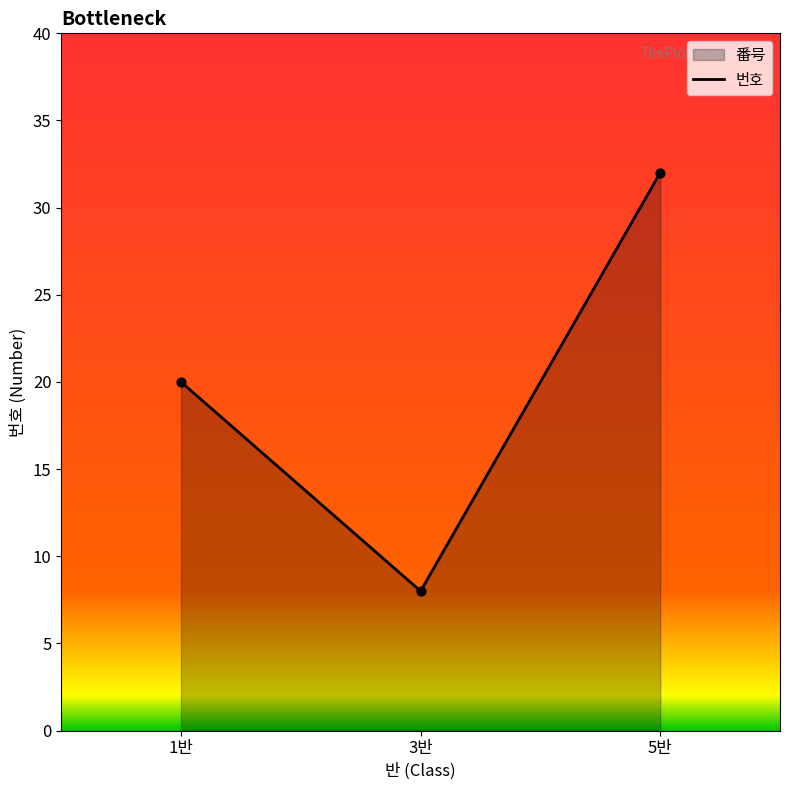

Between 3반 and 5반, which is larger?

5반